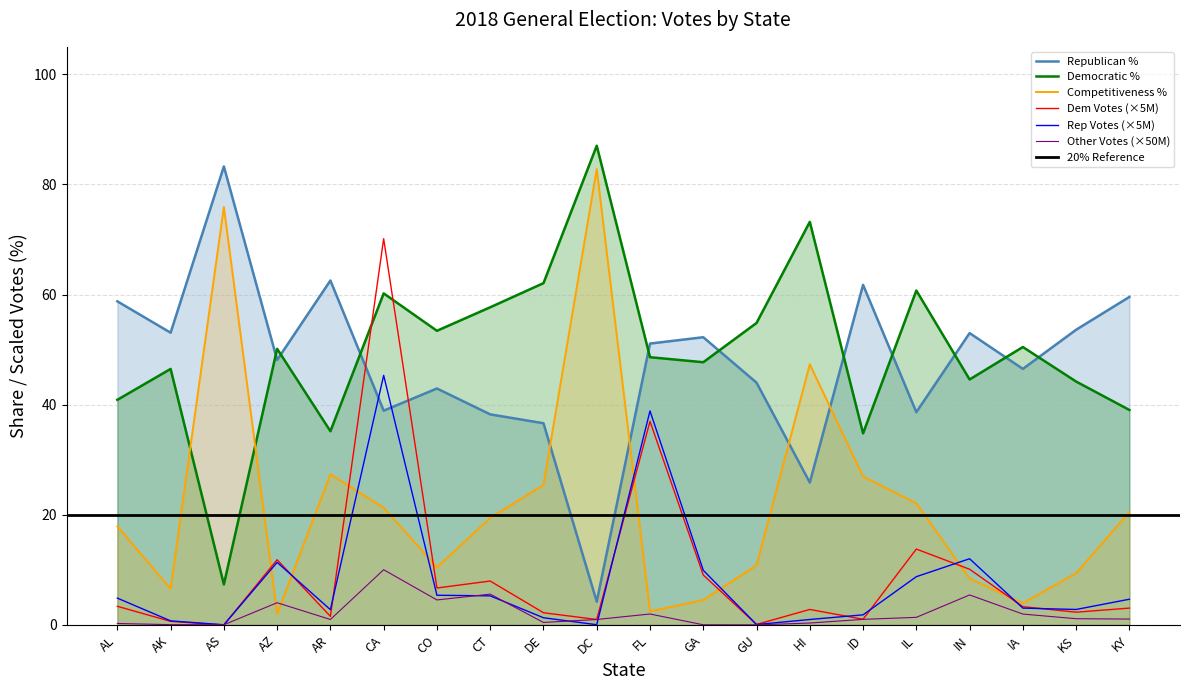

Which series ends up on top after the final intersection of DEM_pct and Competitiveness?

DEM_pct